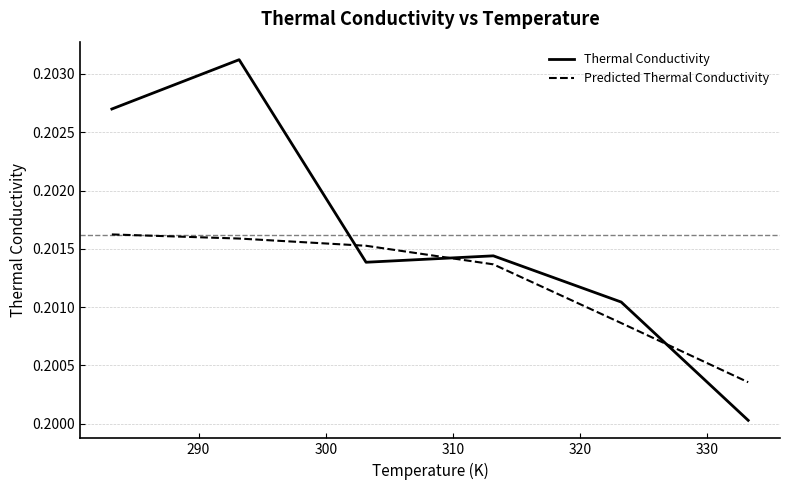

How many lines are shown in the chart?

2